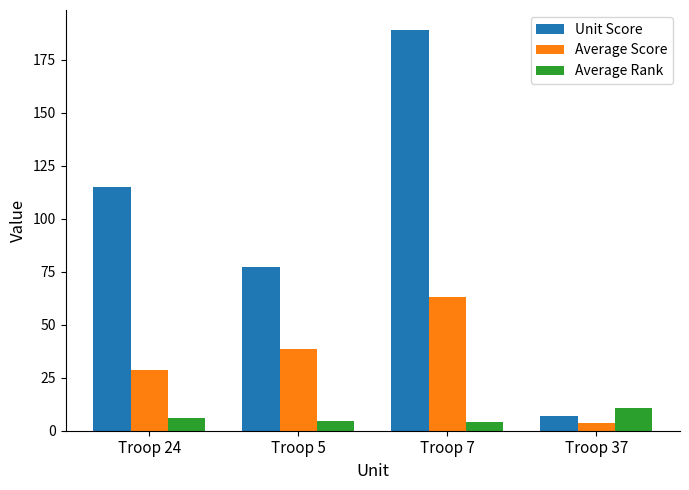

List the labels in order of Unit Score value, smallest first.

Troop 37, Troop 5, Troop 24, Troop 7